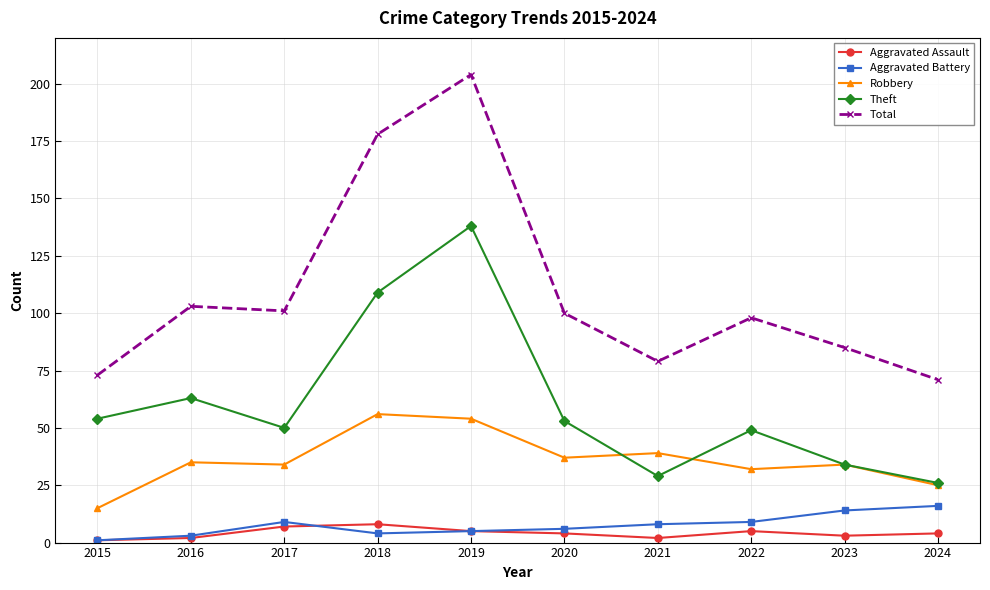

How many distinct data groups are displayed?

5